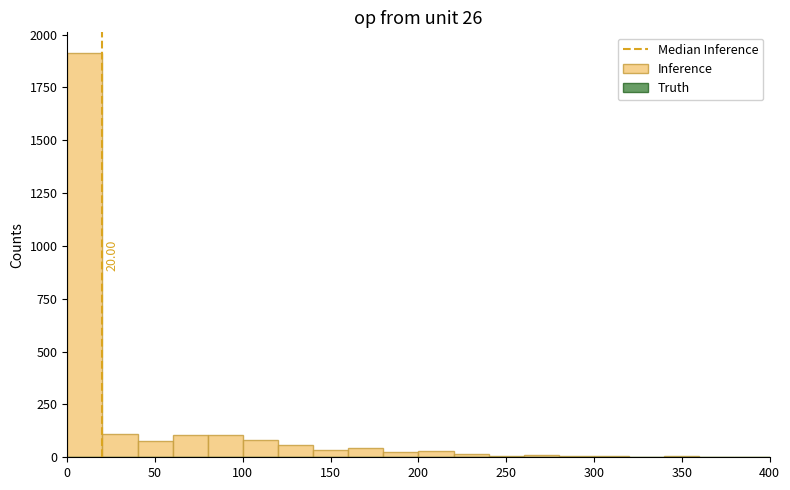

Which range on the x-axis has the tallest bar?

0 to 20